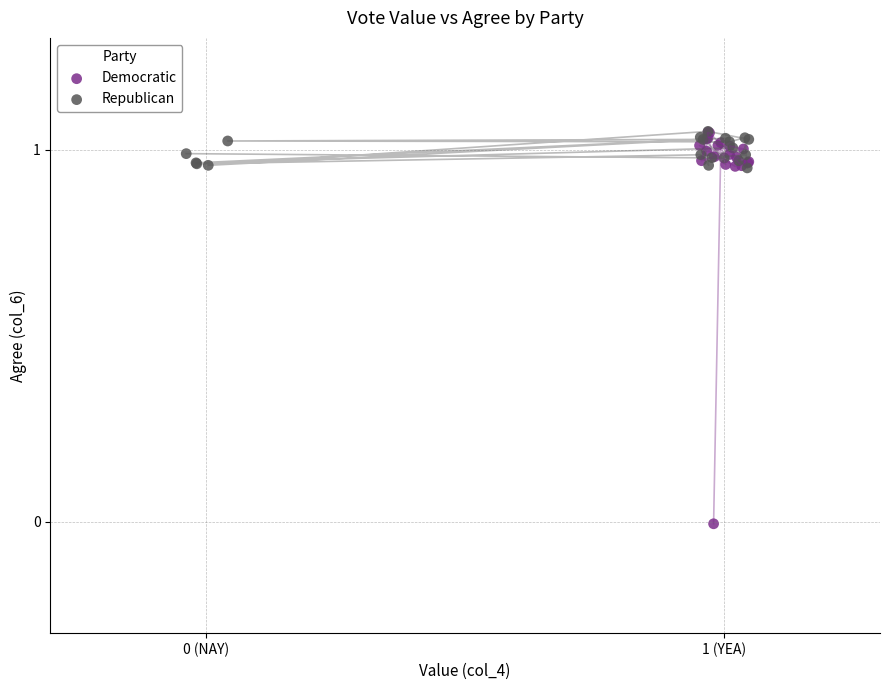

Which series has the widest spread of Y values?

Democratic